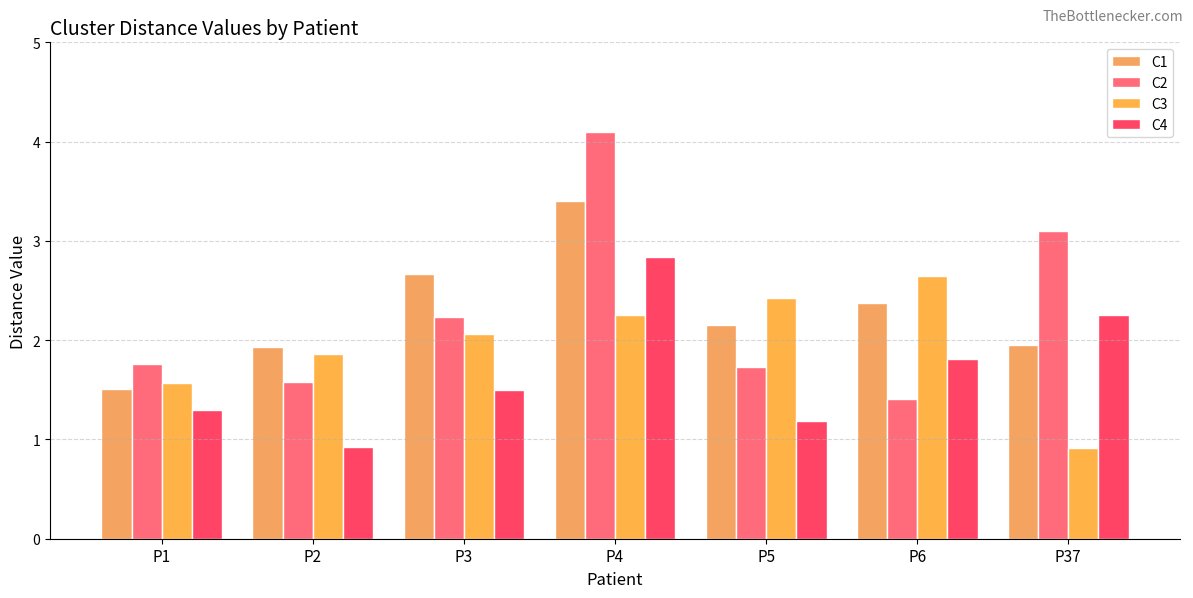

Read the C3 value at P37.

0.9